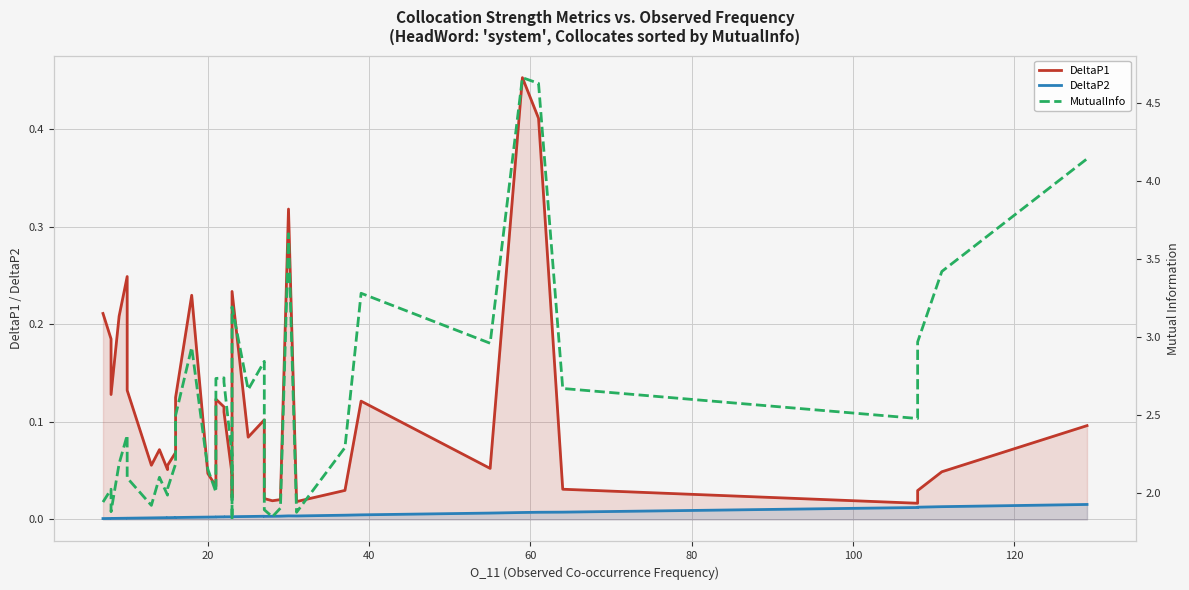

How many data points does each series have?

40